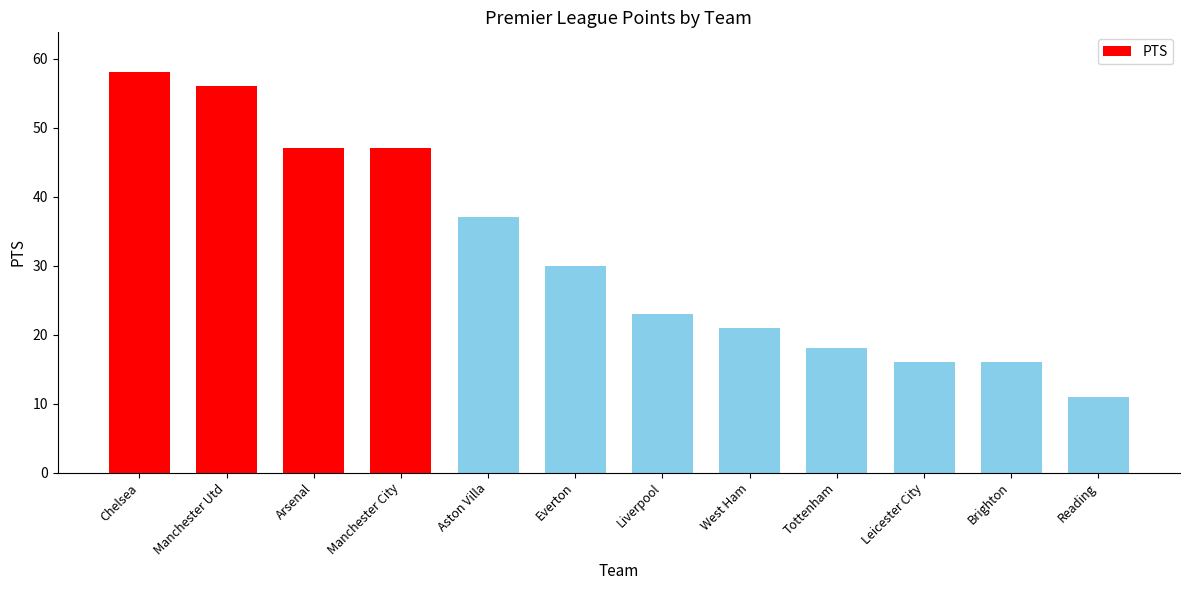

At which label does the data first exceed 30?

Chelsea